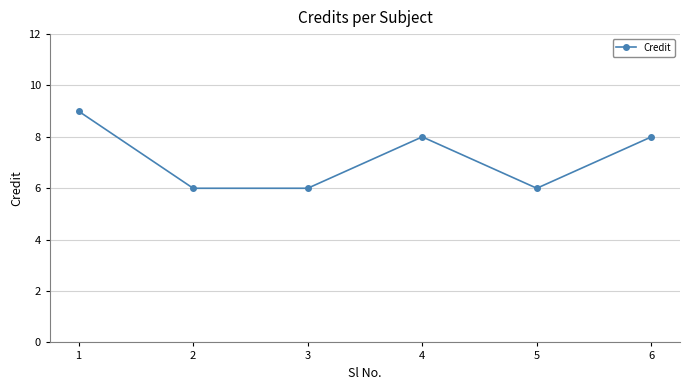

The value at 4 is 3. True or false?

False